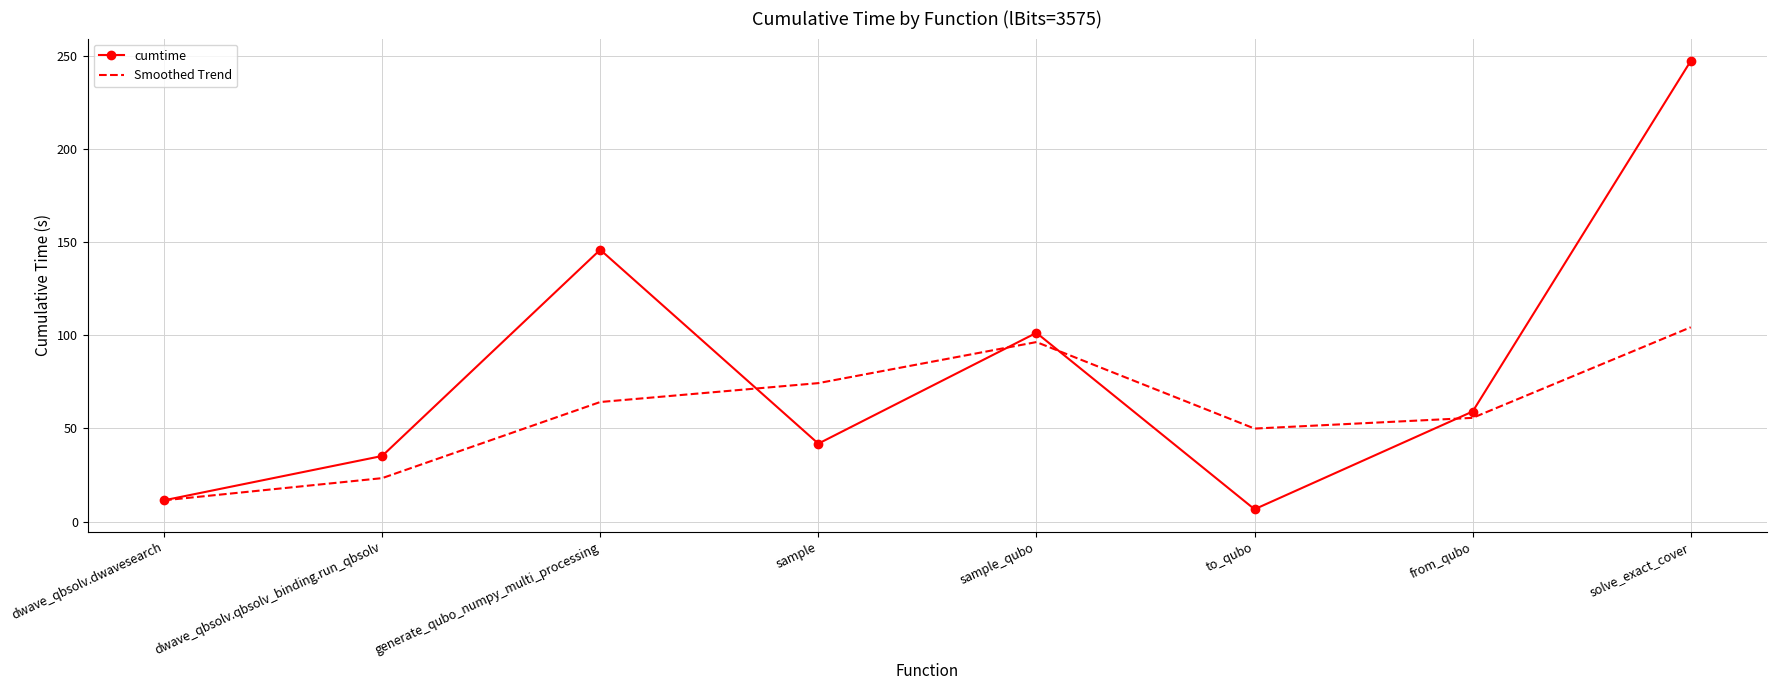

What is the difference between the maximum and minimum values in the cumtime series?

240.7